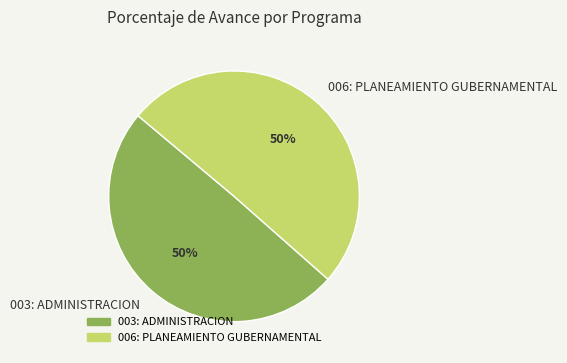

To the nearest percent, what is the combined percentage of 006: PLANEAMIENTO GUBERNAMENTAL and 003: ADMINISTRACION?

100%